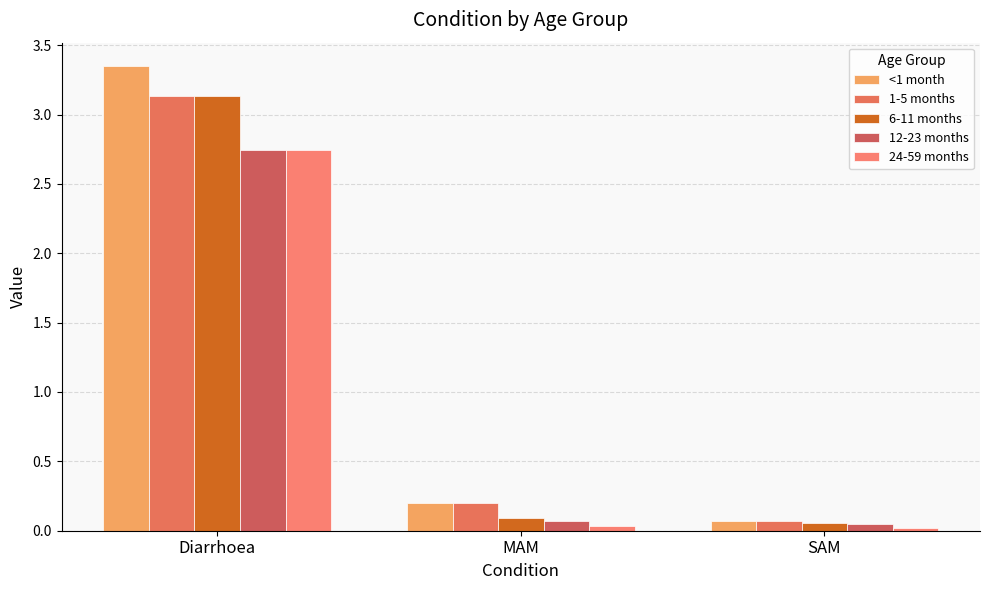

How many groups of bars are there?

3